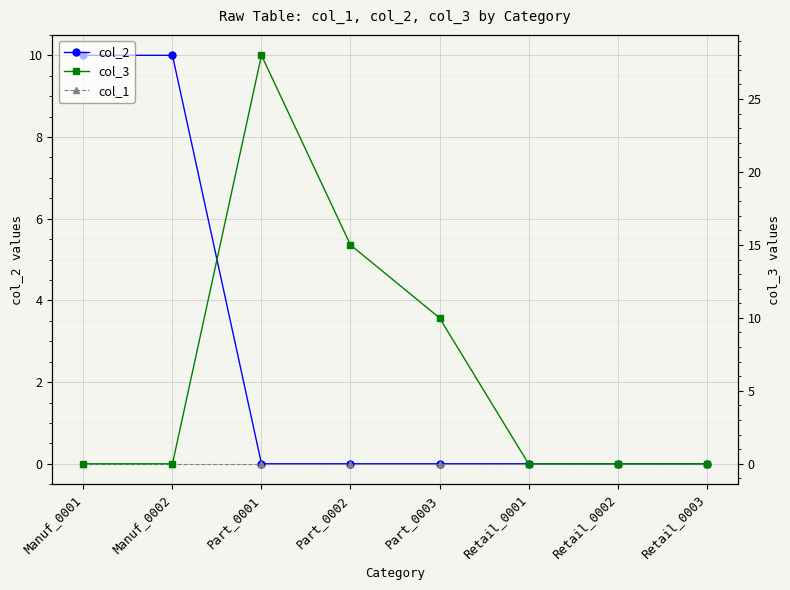

Reading left to right, extract all data points from this chart.

col_2: Manuf_0001=10	Manuf_0002=10	Part_0001=0	Part_0002=0	Part_0003=0	Retail_0001=0	Retail_0002=0	Retail_0003=0
col_1: Manuf_0001=0	Manuf_0002=0	Part_0001=0	Part_0002=0	Part_0003=0	Retail_0001=0	Retail_0002=0	Retail_0003=0
col_3: Manuf_0001=0	Manuf_0002=0	Part_0001=28	Part_0002=15	Part_0003=10	Retail_0001=0	Retail_0002=0	Retail_0003=0